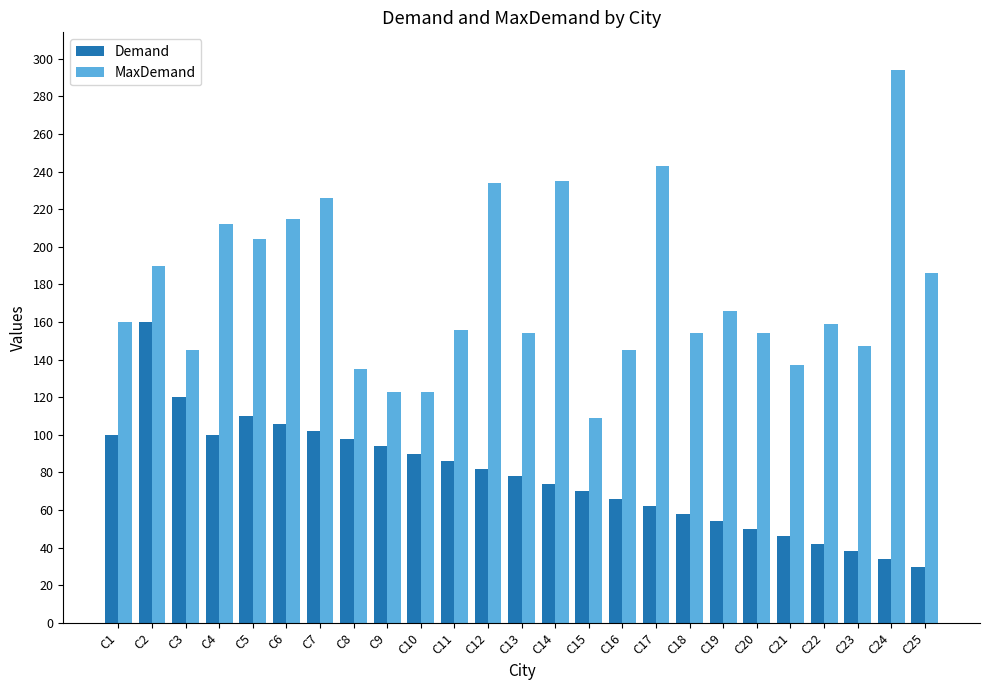

The MaxDemand series shows 123 at C9. True or false?

True